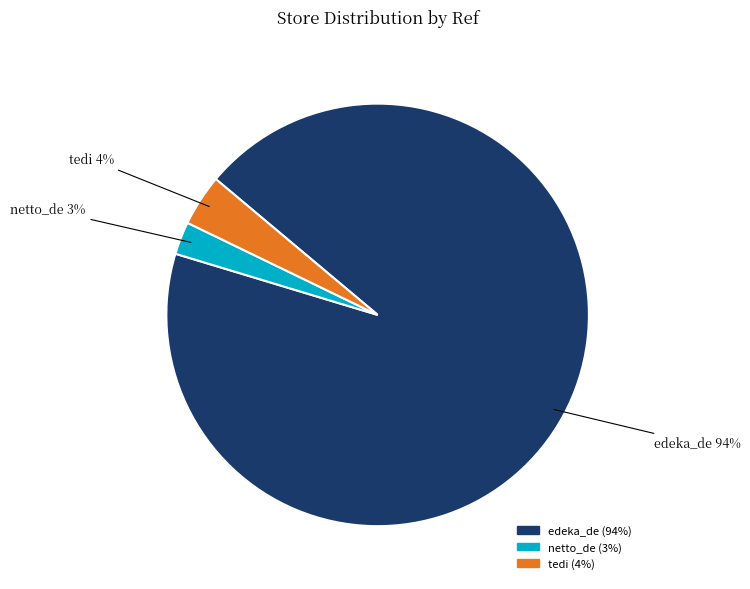

The tedi slice represents 18% of the pie. True or false?

False